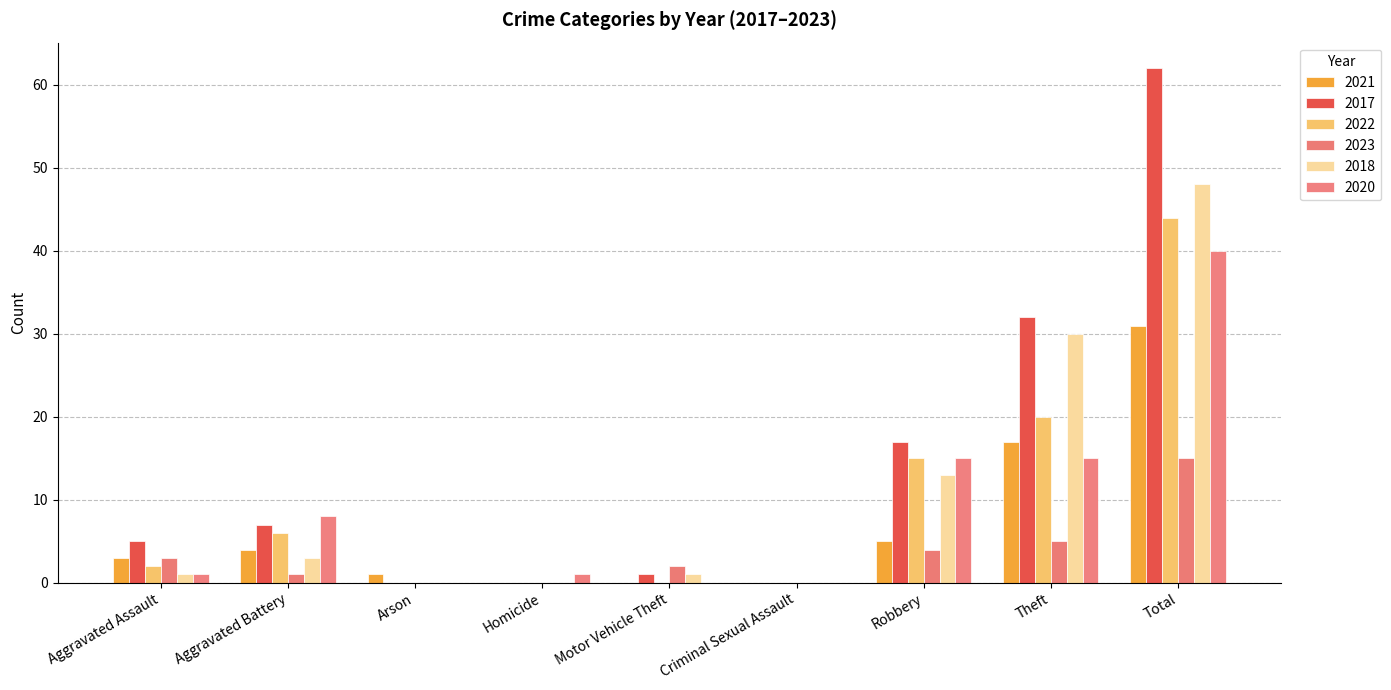

Which has a higher value, Homicide or Robbery?

Robbery